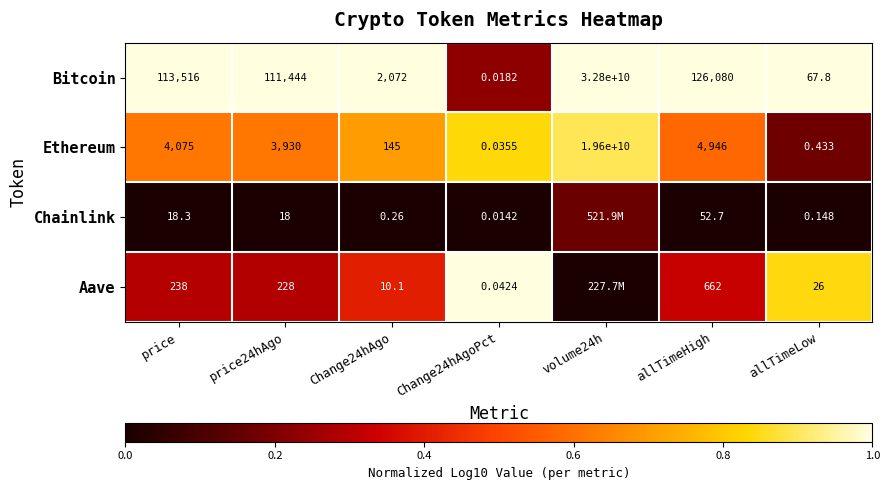

At which label is Ethereum closest to 9800000000?

allTimeHigh